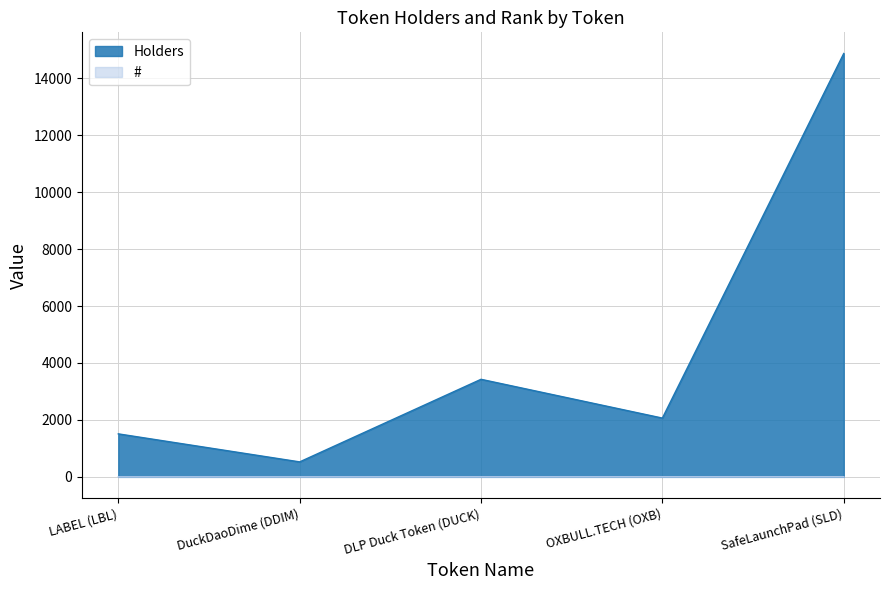

Reading left to right, transcribe all the data shown in this chart.

#: 1	2	3	4	5
Holders: 1510	526	3426	2064	14867